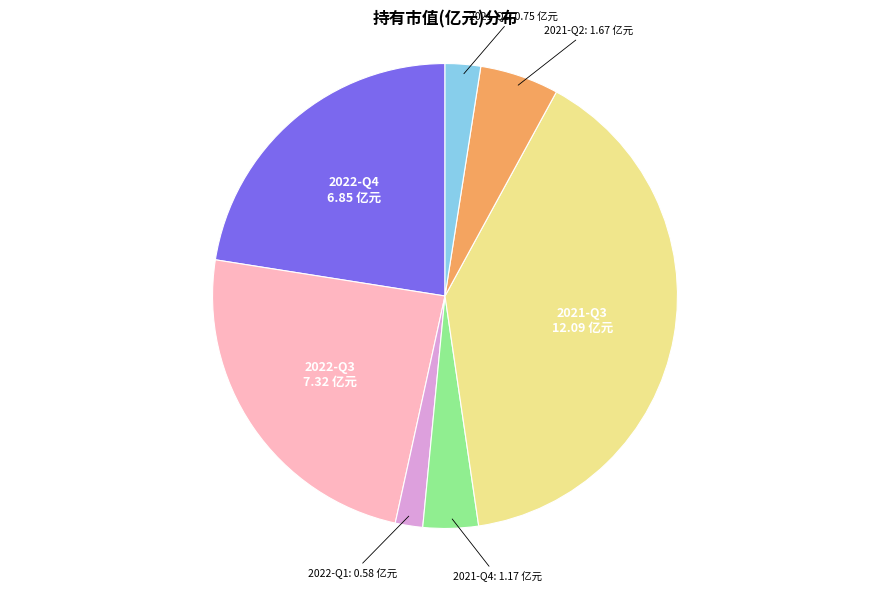

Does any single category account for the majority?

No